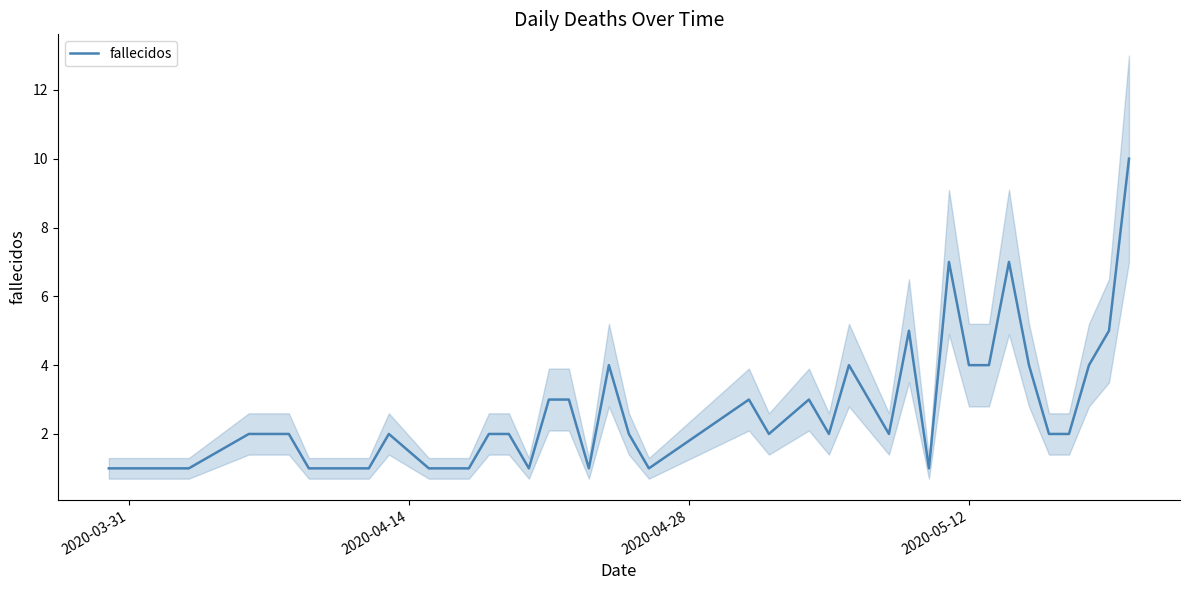

What is the highest value of the fallecidos series?

10